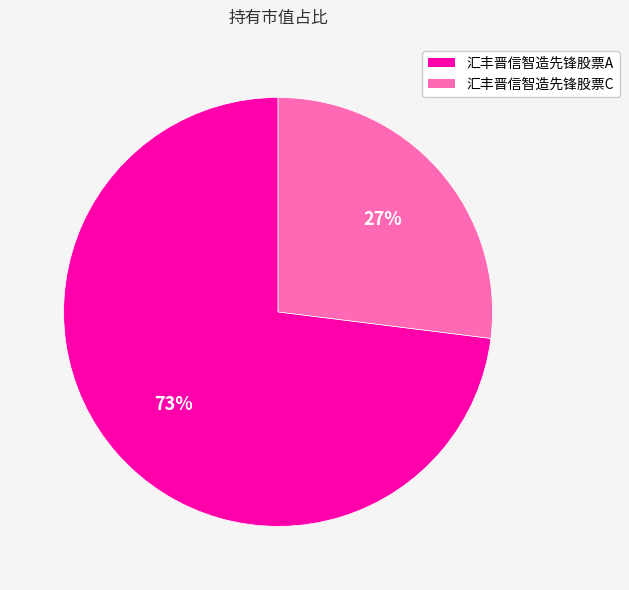

The 汇丰晋信智造先锋股票A slice represents 63% of the pie. True or false?

False